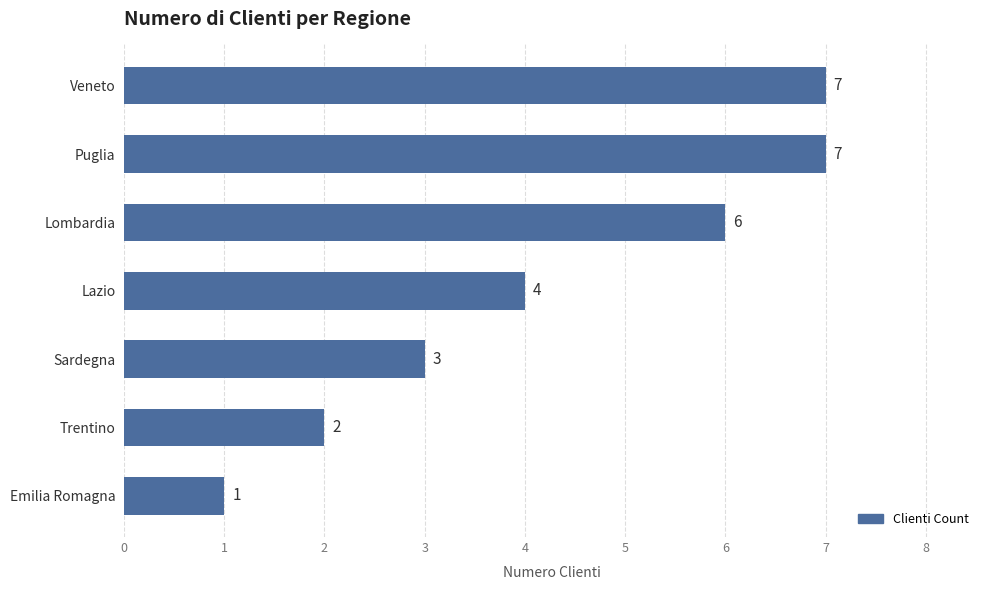

The value at Puglia is 7. True or false?

True